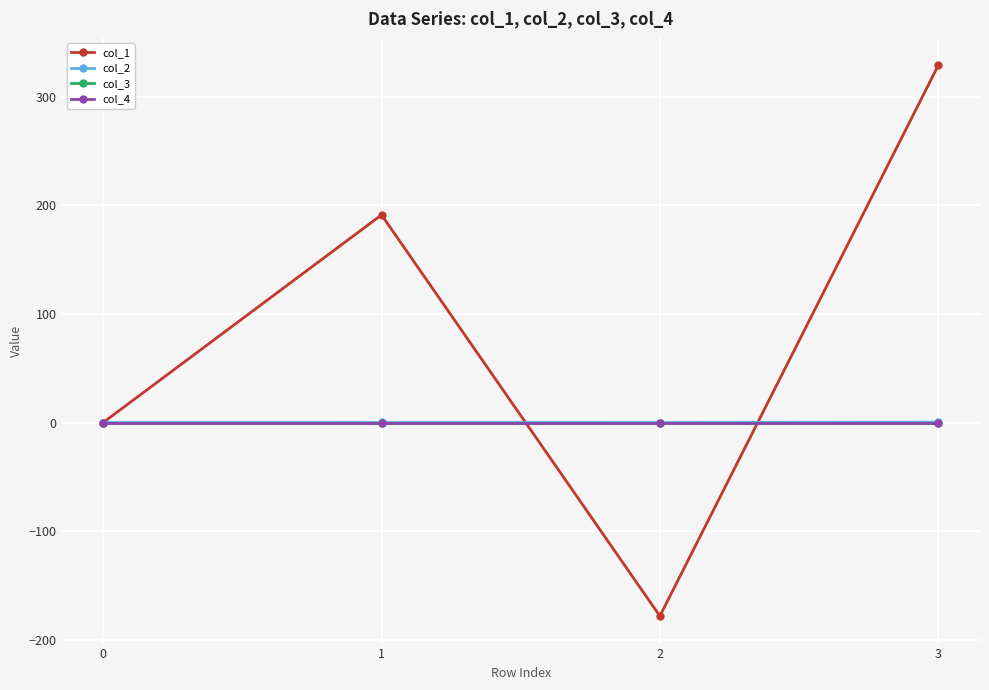

Does the chart have visible grid lines?

Yes